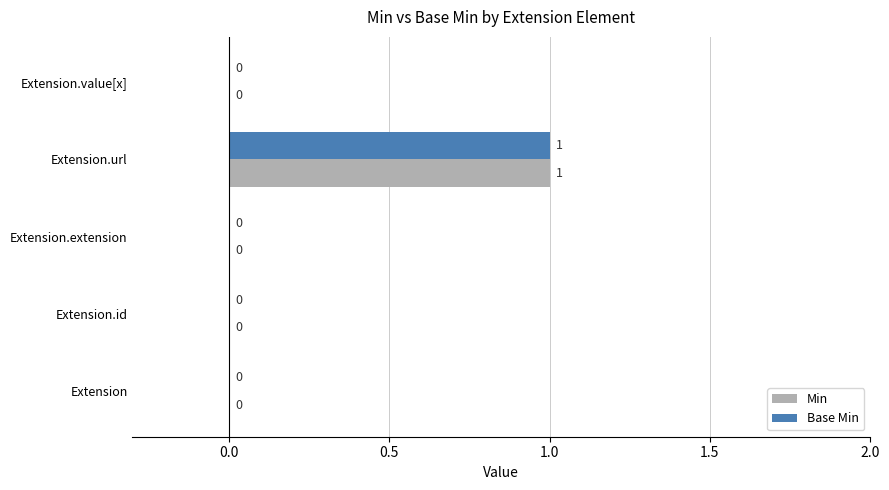

Which category has the highest value in the Min series?

Extension.url